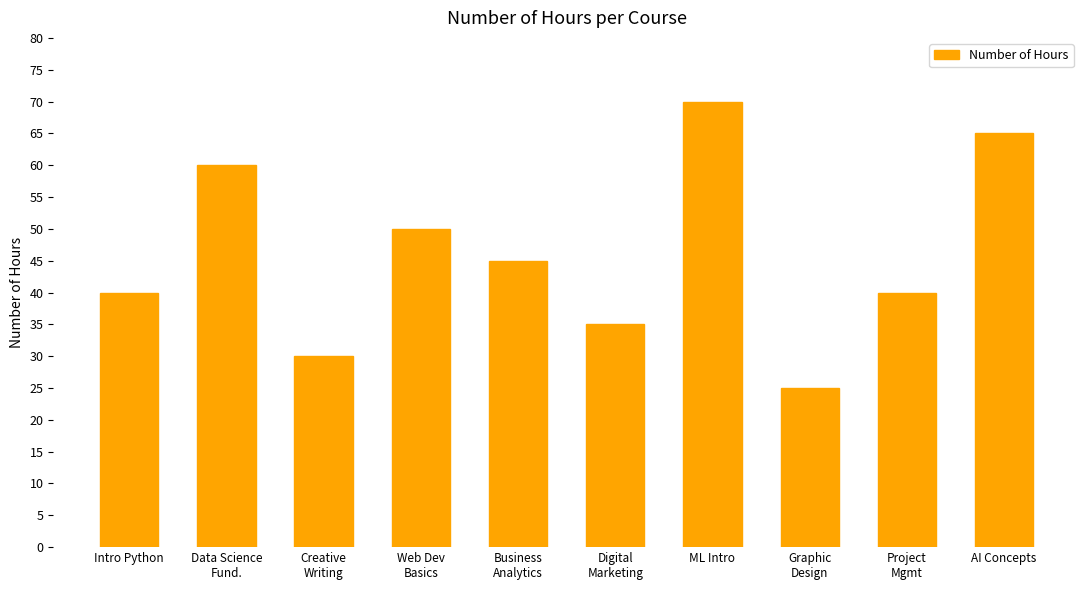

The chart shows a value of 98 at Data Science
Fund.. True or false?

False